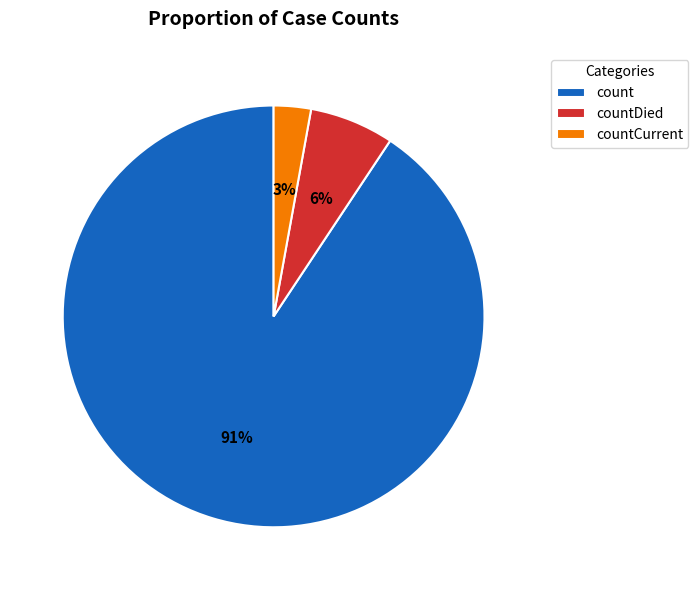

True or false: countDied accounts for 1% of the total.

False